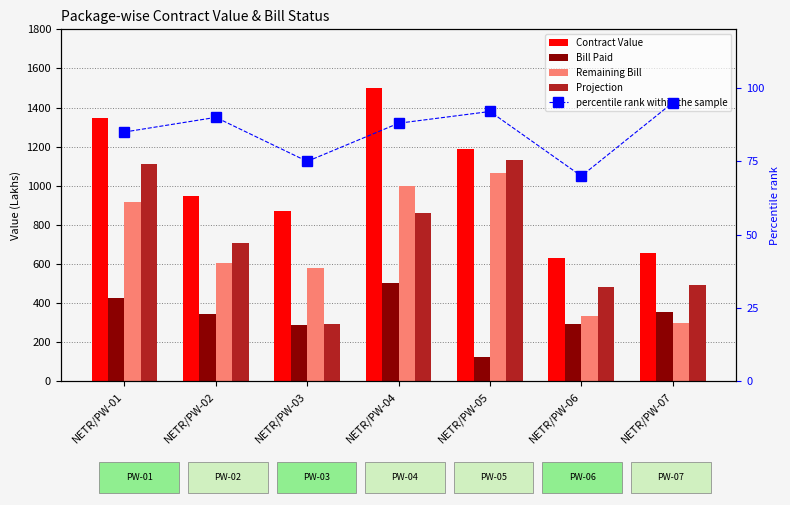

What is the total value across all series at NETR/PW-05?

3600.7